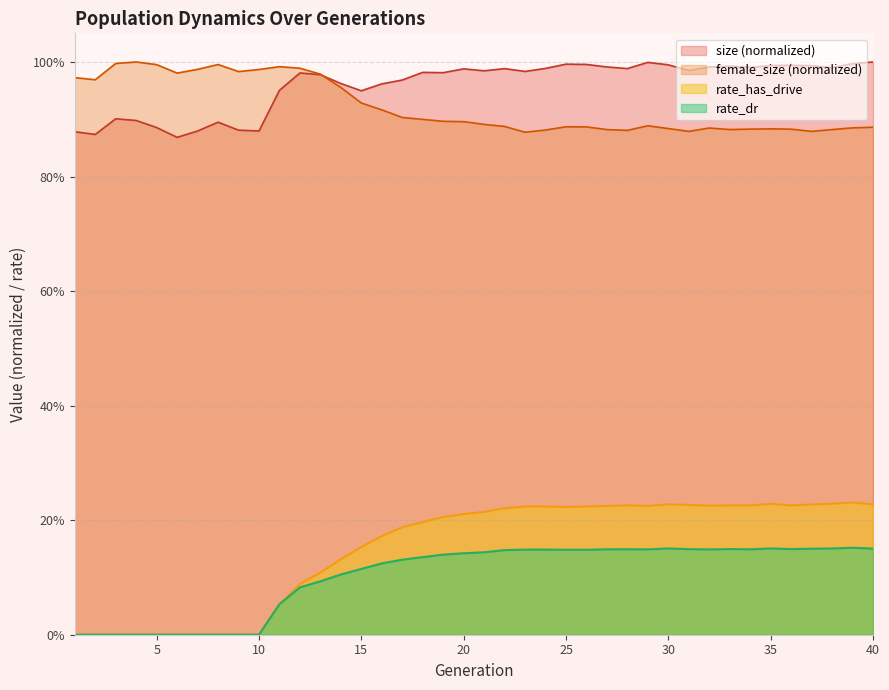

Rank the series at 2 from highest to lowest value.

female_size, size, rate_has_drive, rate_dr